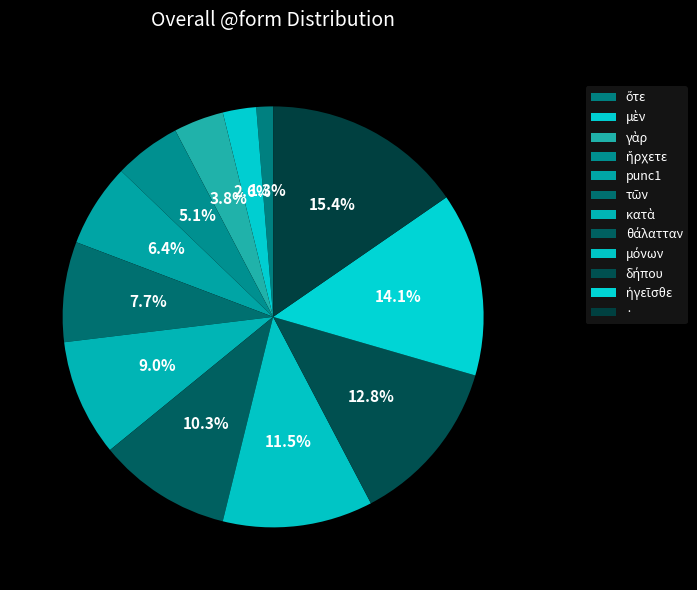

To the nearest percent, what is the difference between the τῶν and θάλατταν slice percentages?

3%